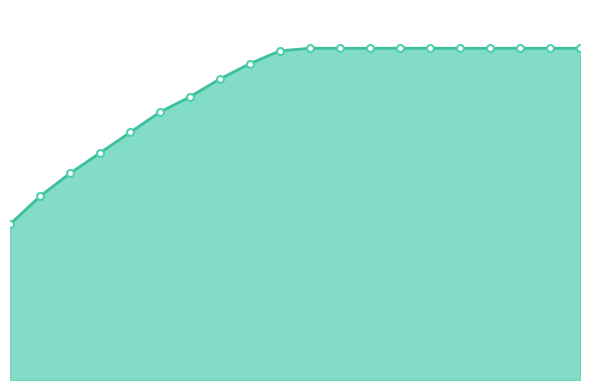

List the labels in order of value, smallest first.

1, 2, 3, 4, 5, 6, 7, 8, 9, 10, 11, 12, 13, 14, 15, 16, 17, 18, 19, 20